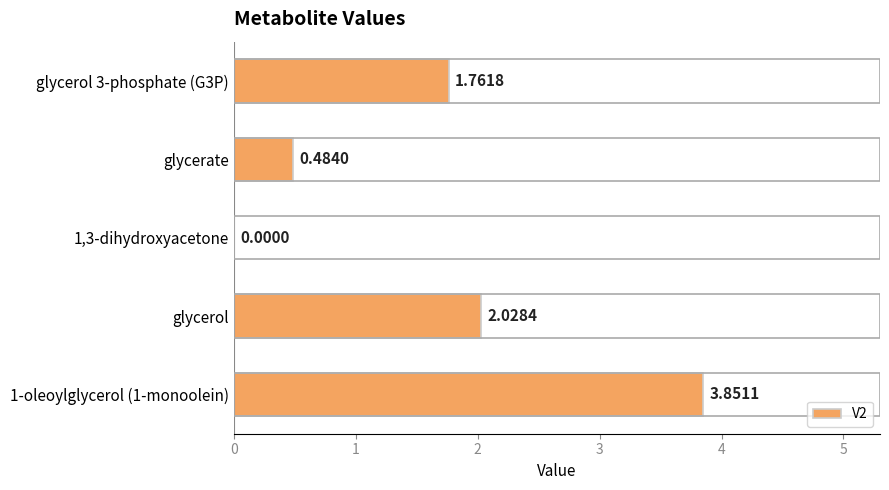

Are the bars horizontal?

Yes